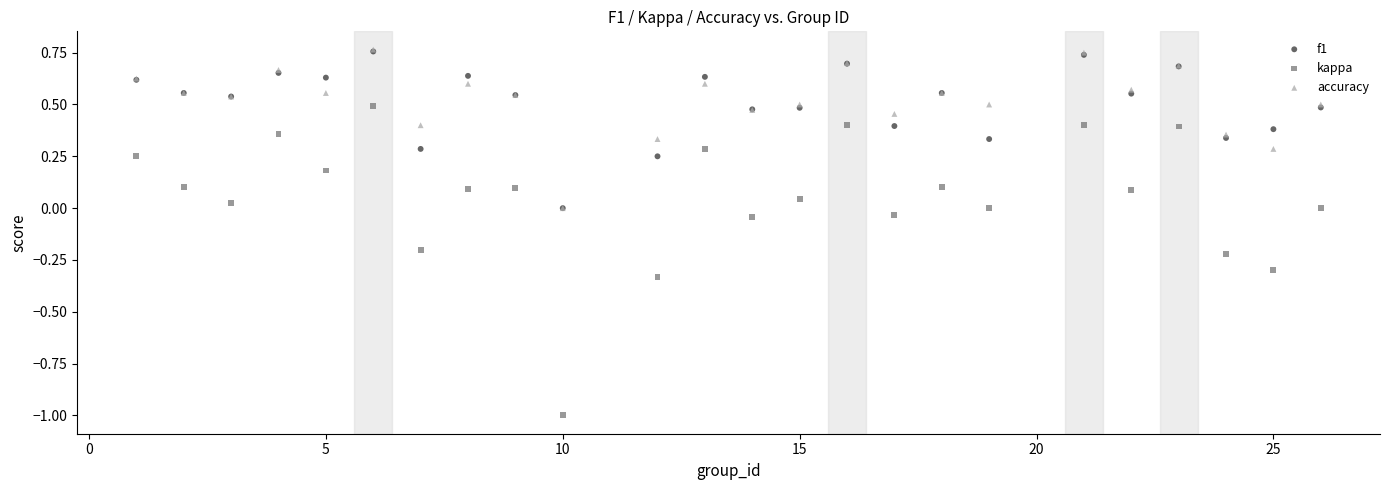

Which series has the widest spread of Y values?

kappa